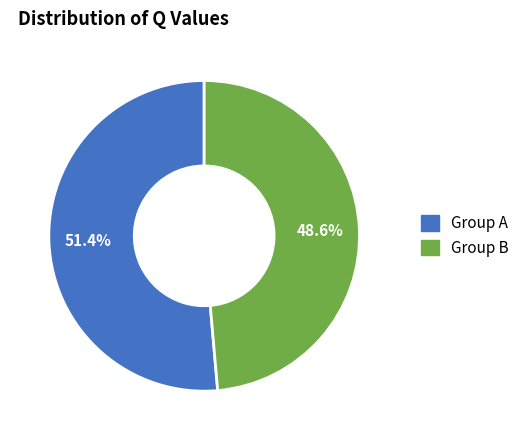

Is there a majority slice in this chart?

Yes